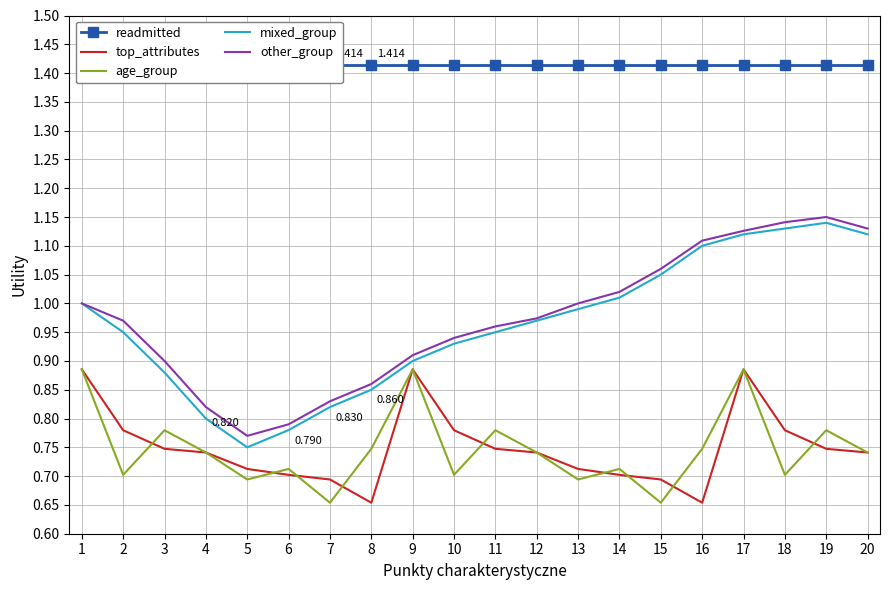

Is the value of top_attributes at 2 greater than the value of age_group at 15?

Yes